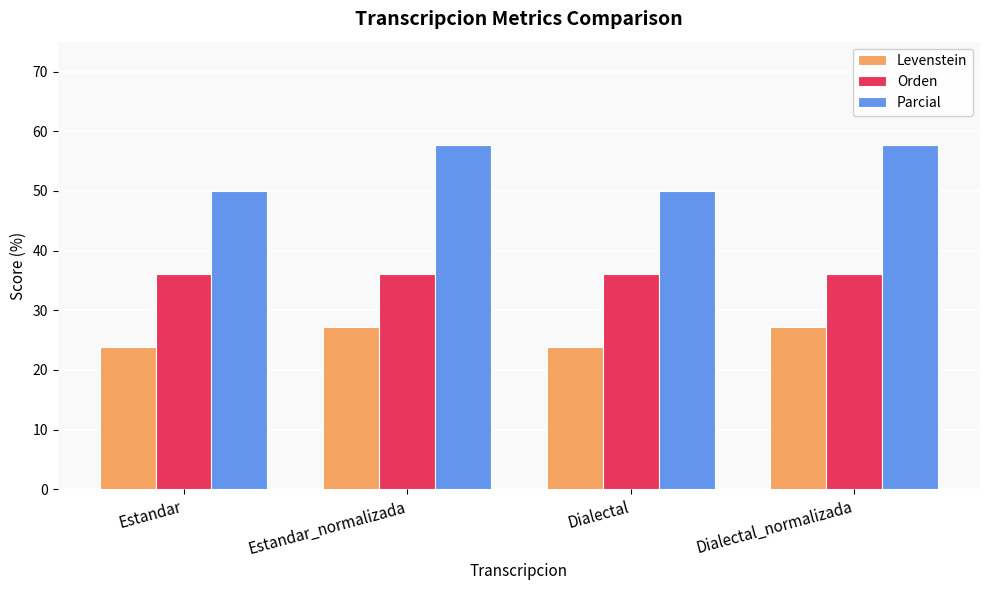

At Estandar, list the series in order from largest to smallest.

Parcial, Orden, Levenstein